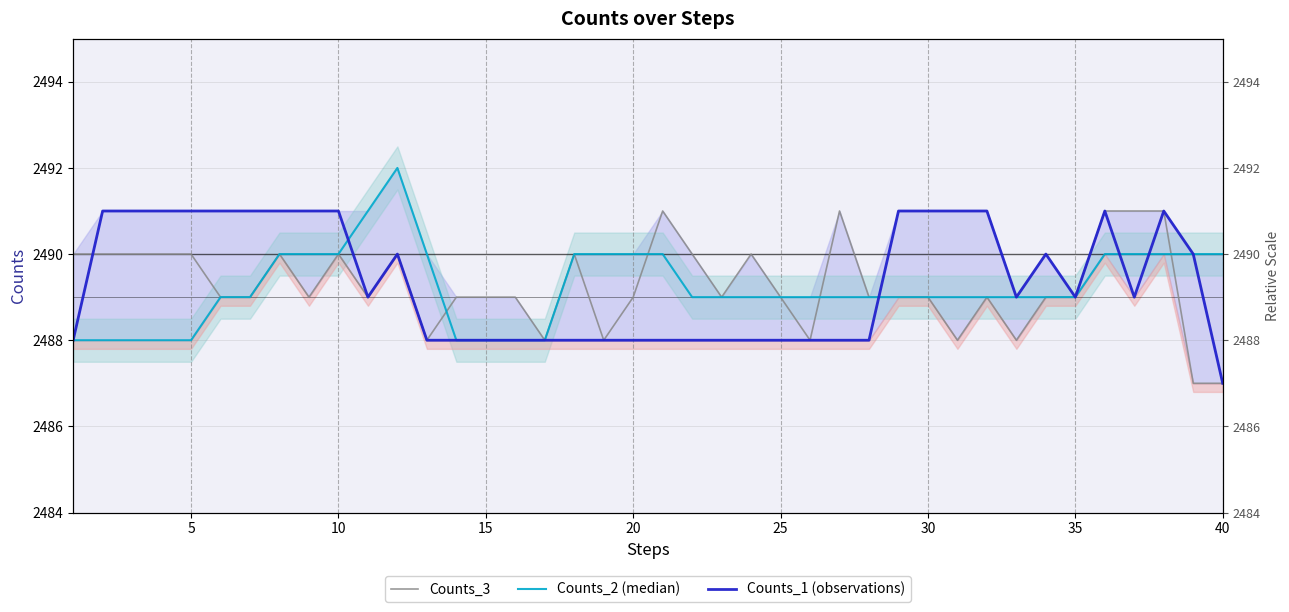

What is the highest value of the Counts_2 (median) series?

2492